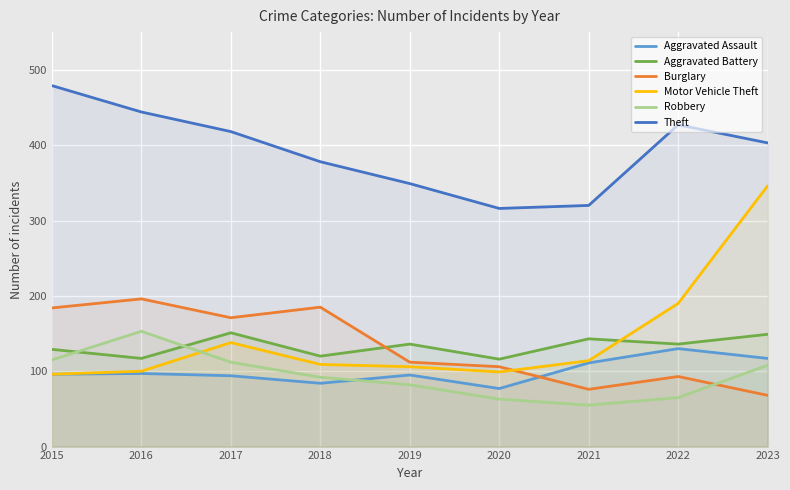

Reading left to right, transcribe all the data shown in this chart.

Aggravated Assault: 96	97	94	84	95	77	111	130	117
Aggravated Battery: 129	117	151	120	136	116	143	136	149
Burglary: 184	196	171	185	112	106	76	93	68
Motor Vehicle Theft: 96	100	138	109	106	99	114	190	346
Robbery: 115	153	112	92	82	63	55	65	108
Theft: 479	444	418	378	349	316	320	427	403